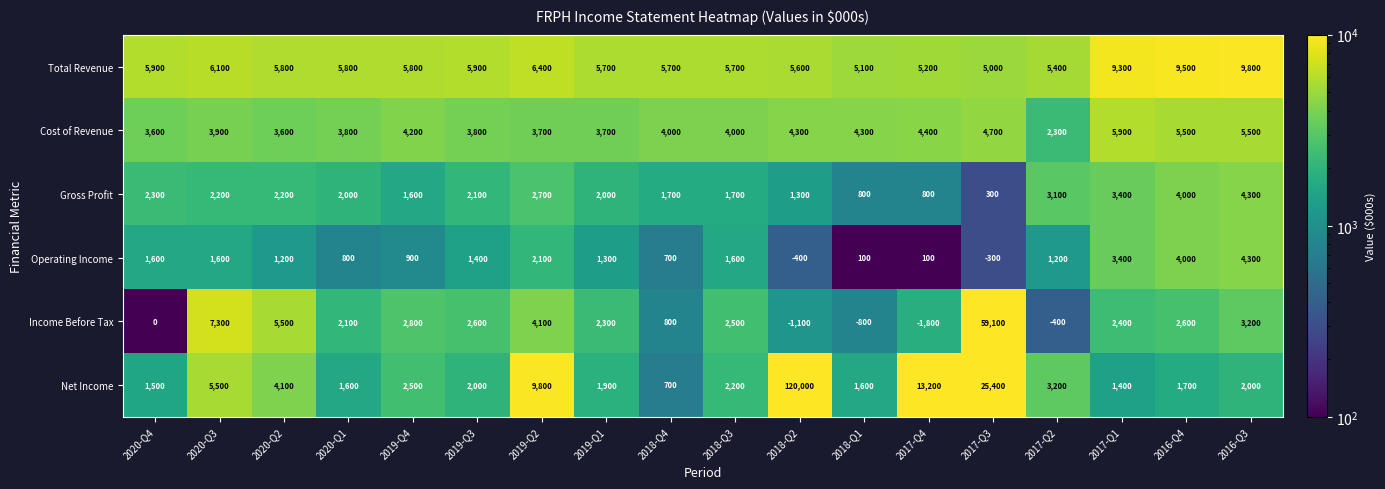

Count the number of categories in the chart.

18